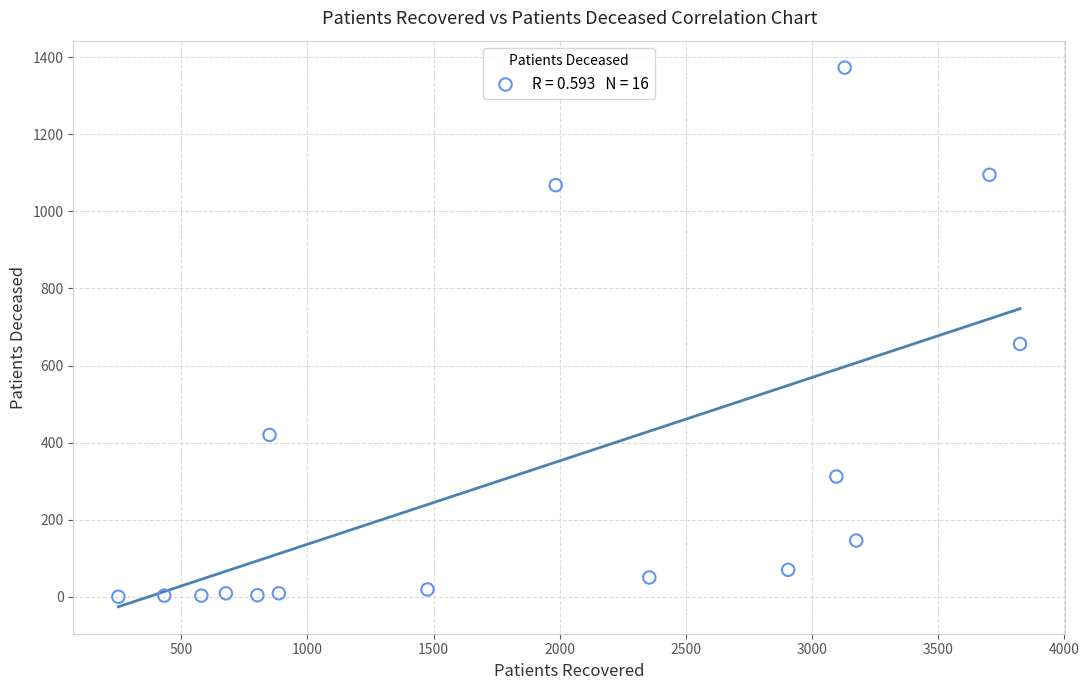

What Y value in the scatter plot is closest to 686?

656